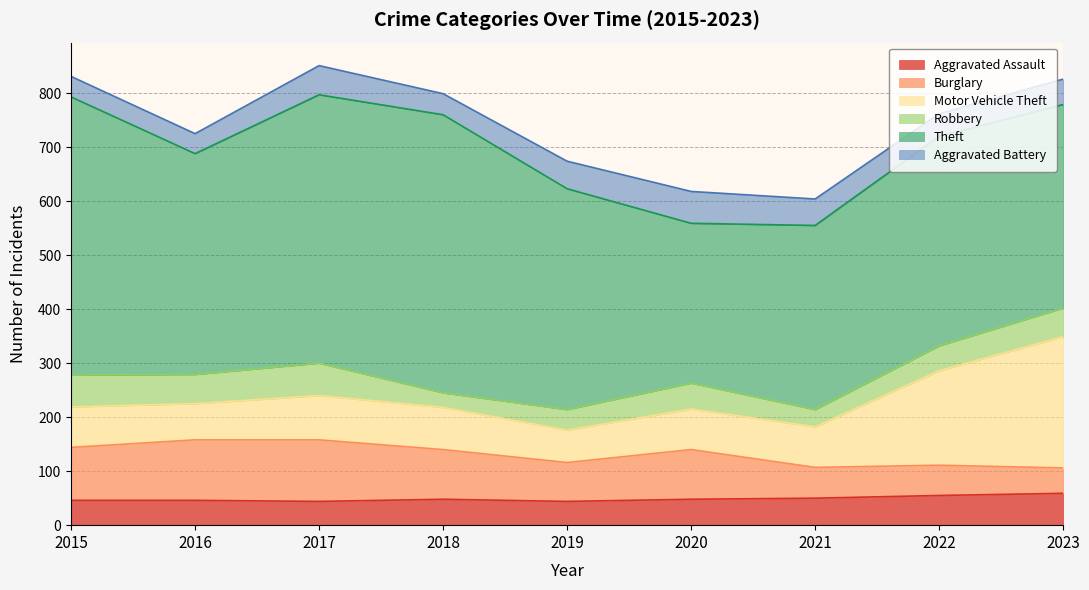

Rank the categories by Aggravated Battery value from highest to lowest.

2020, 2017, 2019, 2021, 2023, 2022, 2018, 2015, 2016